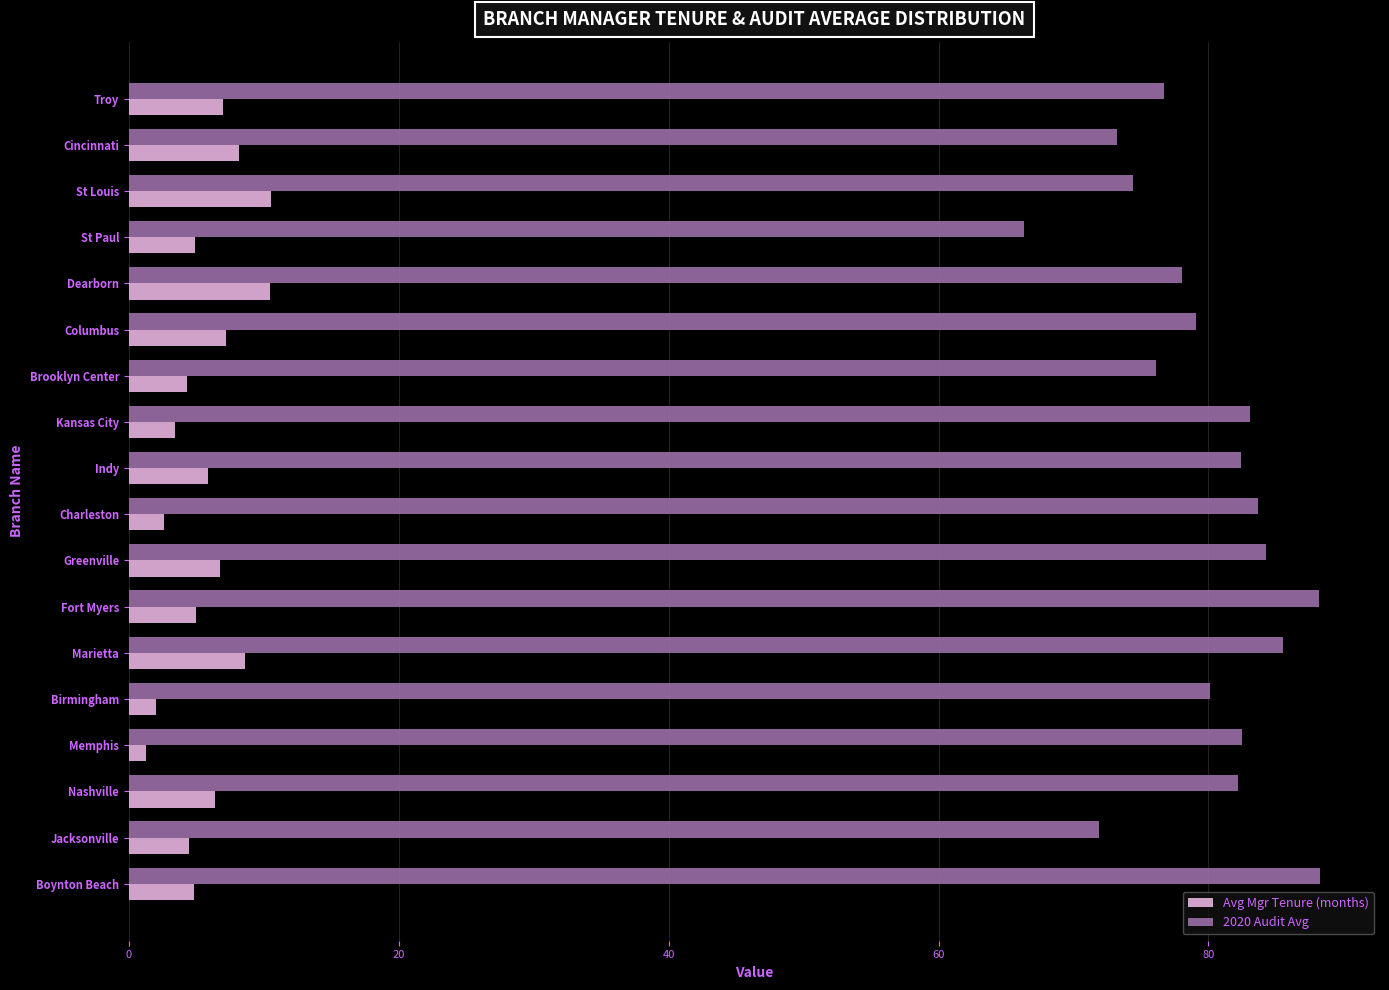

Which series has the largest range (max minus min)?

2020 Audit Avg